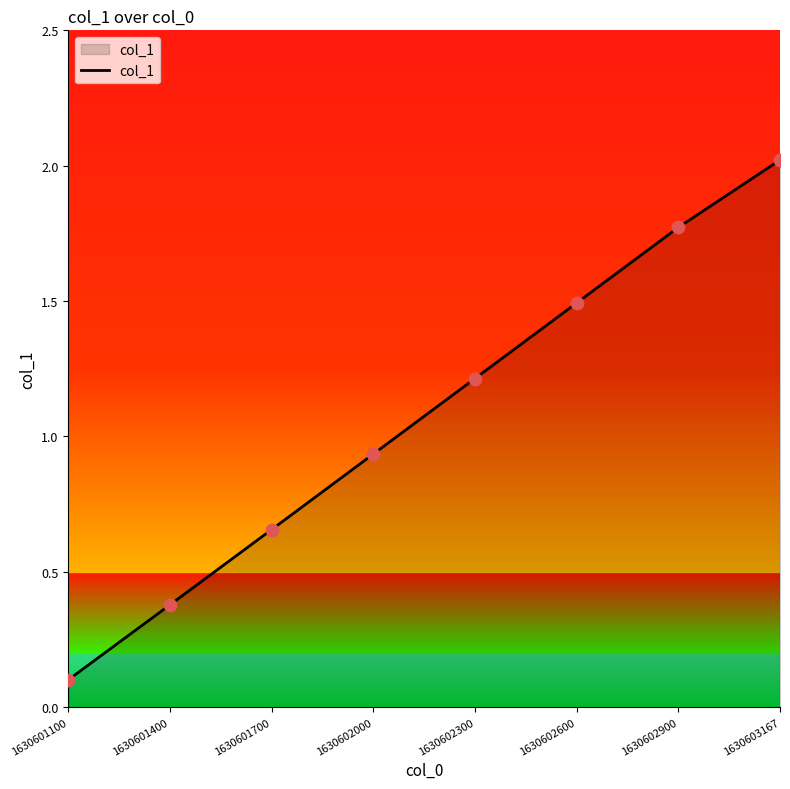

What is the change in value from 1630601100 to 1630602600?

+1.4